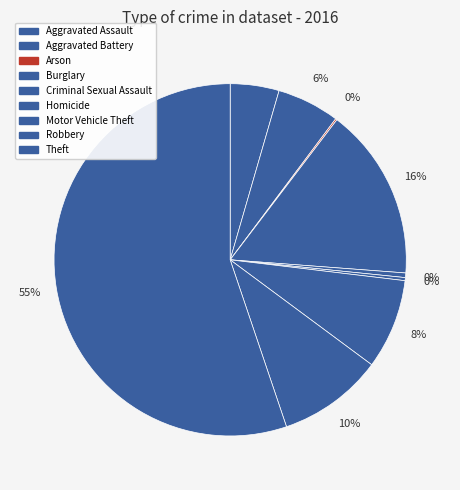

To the nearest percent, what is the combined percentage of Criminal Sexual Assault and Robbery?

10%